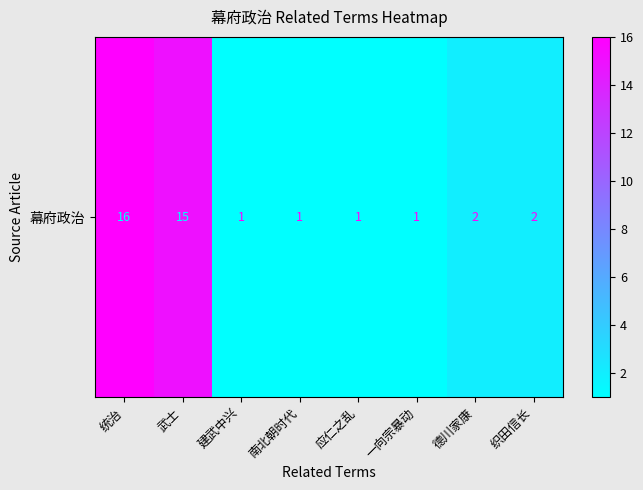

Which has a higher value, 德川家康 or 一向宗暴动?

德川家康